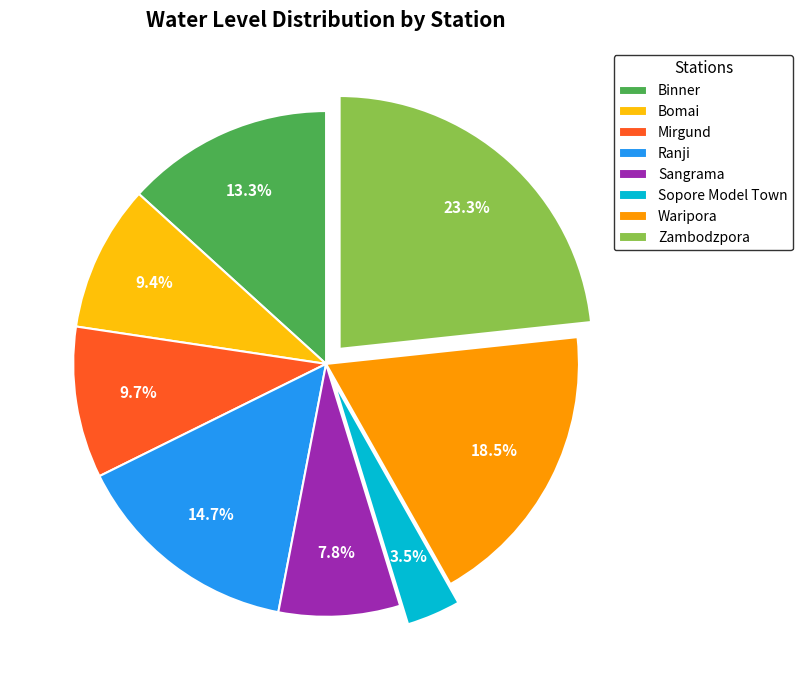

How much of the chart is everything except Bomai?

90.6%